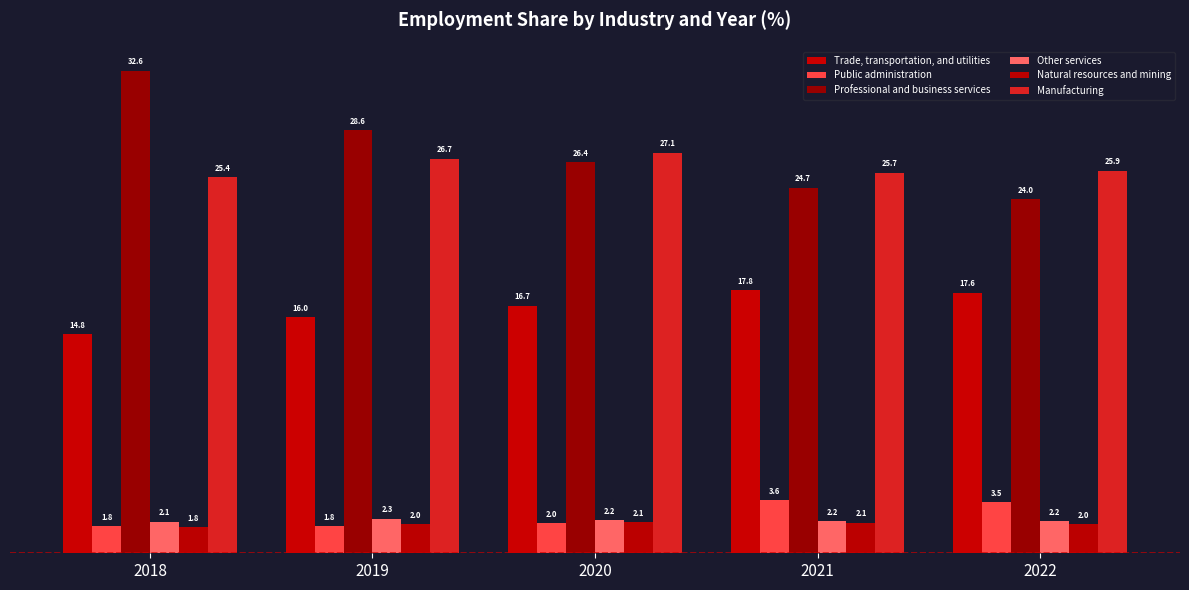

The value of Manufacturing at 2022 is 9.7. True or false?

False